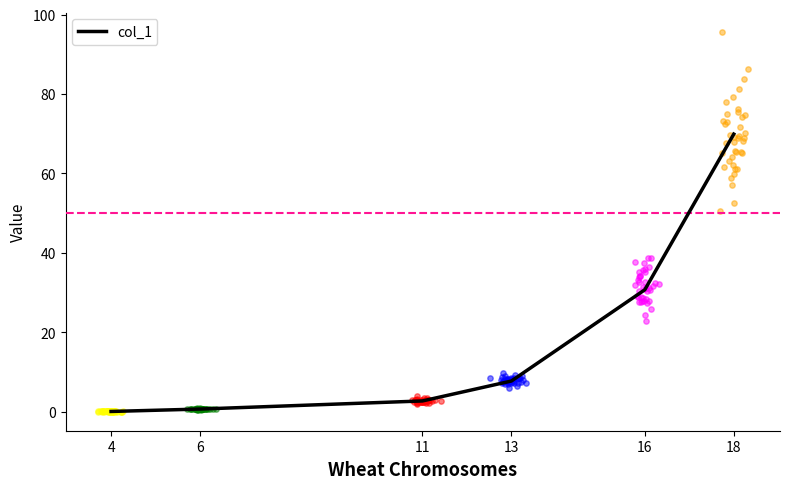

Which has a higher value, 16 or 18?

18